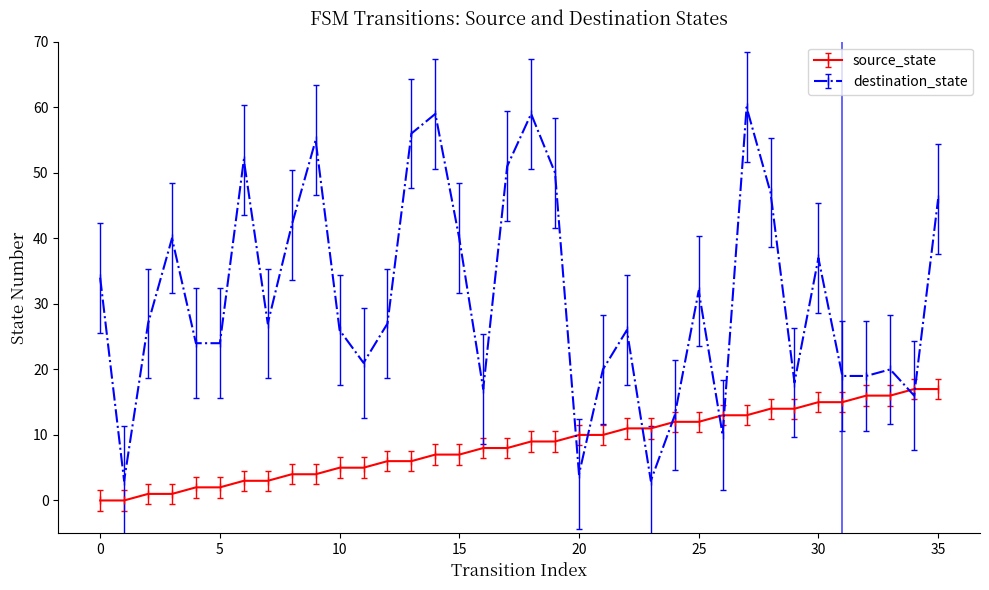

True or false: destination_state and source_state cross at least once.

True